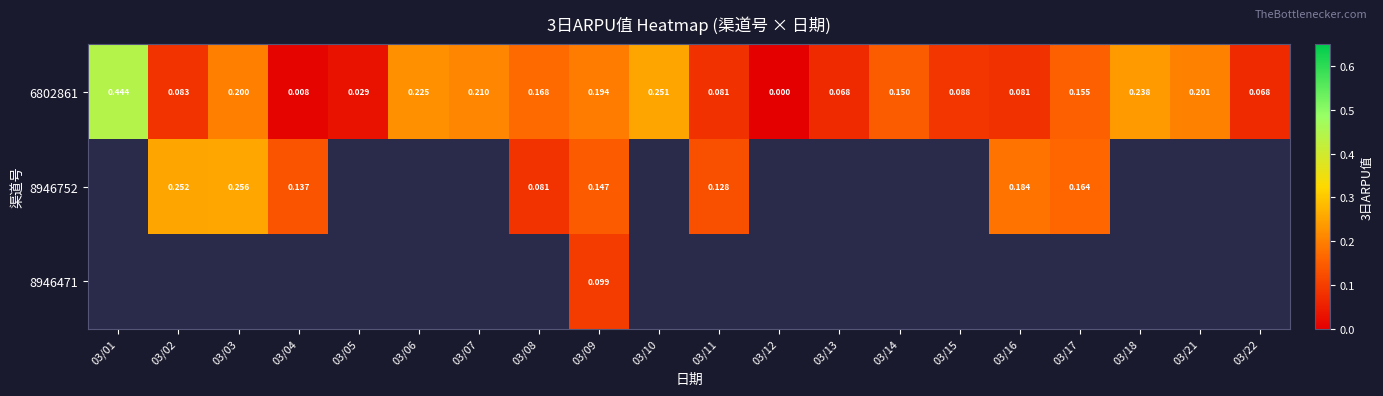

Is the value of 8946471 at 03/09 greater than the value of 8946752 at 03/09?

No